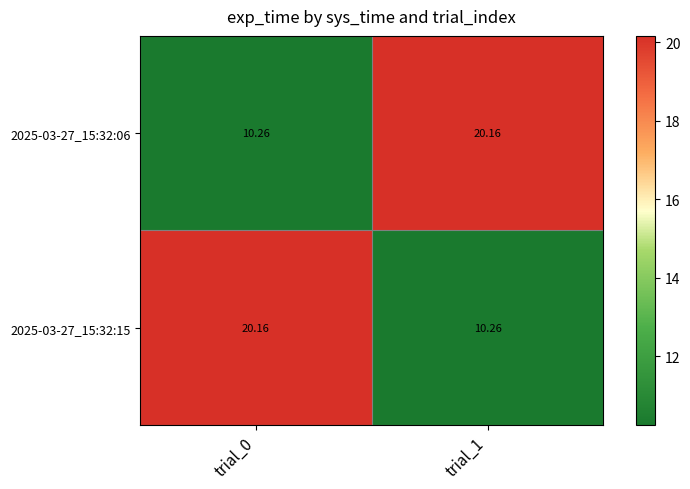

Is the value of 2025-03-27_15:32:15 at trial_0 greater than the value of 2025-03-27_15:32:06 at trial_0?

Yes